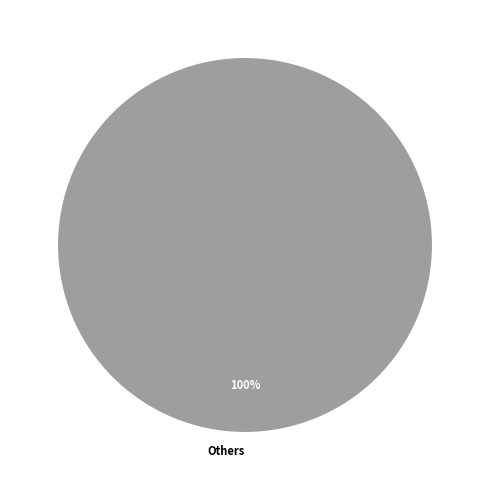

To the nearest percent, what portion does Others represent?

100%